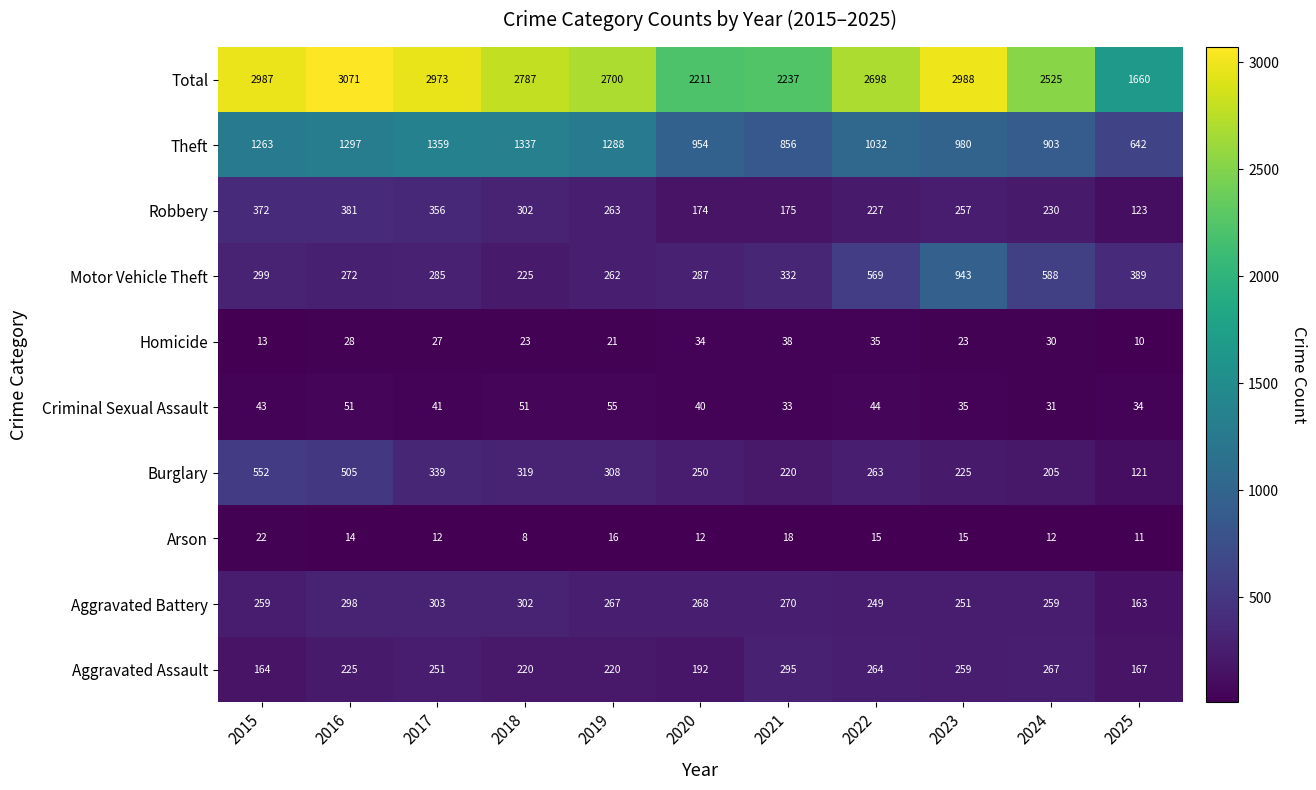

What is the minimum value for Total?

1660